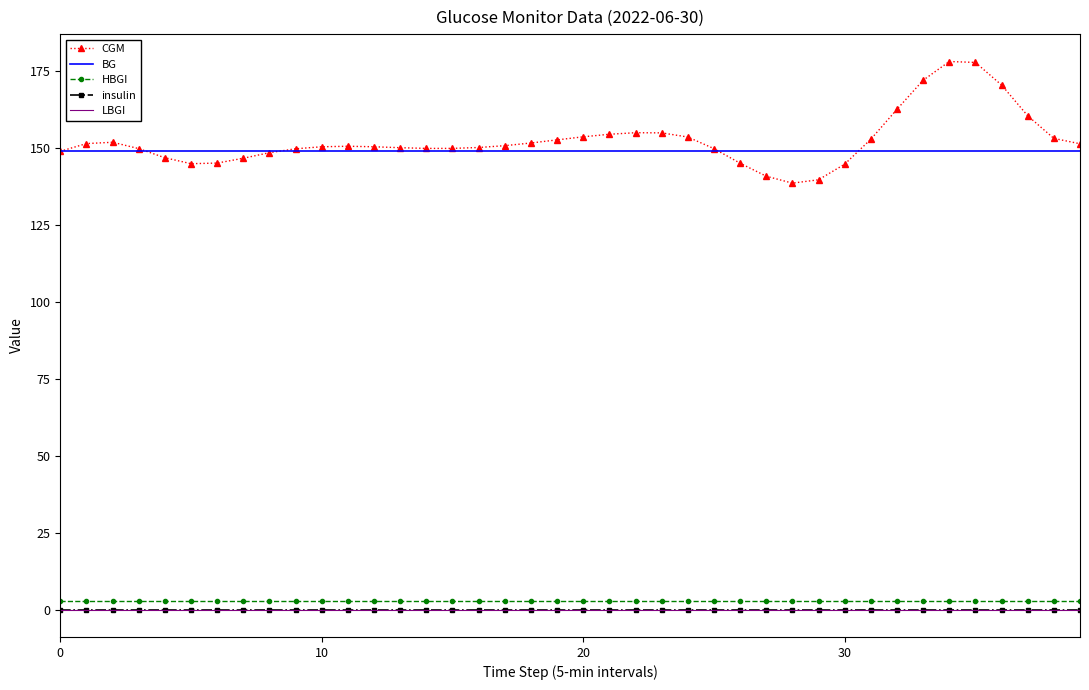

What is the maximum value for BG?

149.0